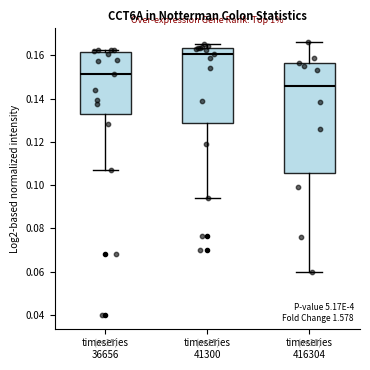

Where does the median line of the box for timeseries 36656 sit on the y-axis? The values are not printed on the chart, so give them approximately, as read against the axis.

0.152